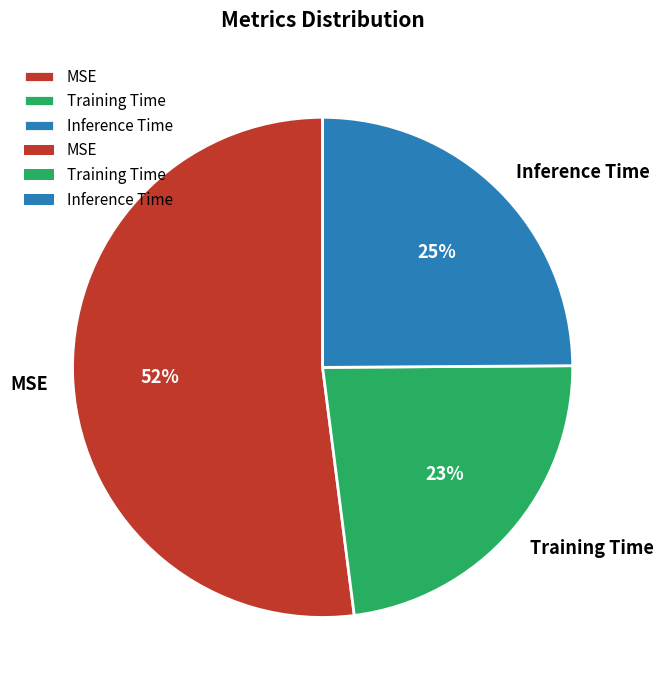

Combined, do MSE and Training Time account for over 50%?

Yes